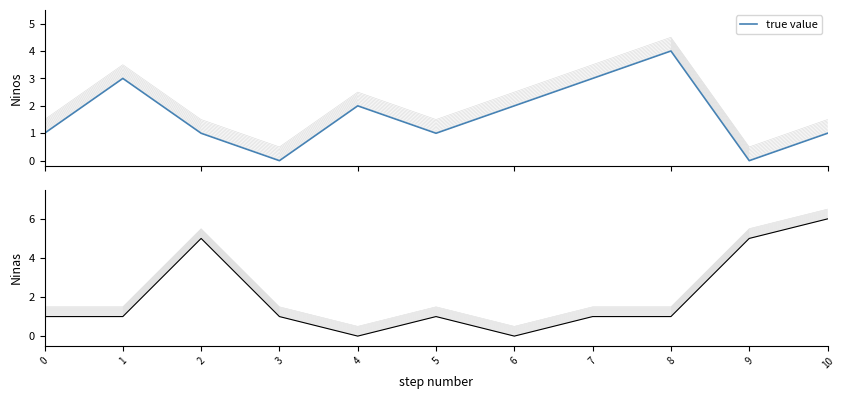

Between 7 and 5, which is larger?

7